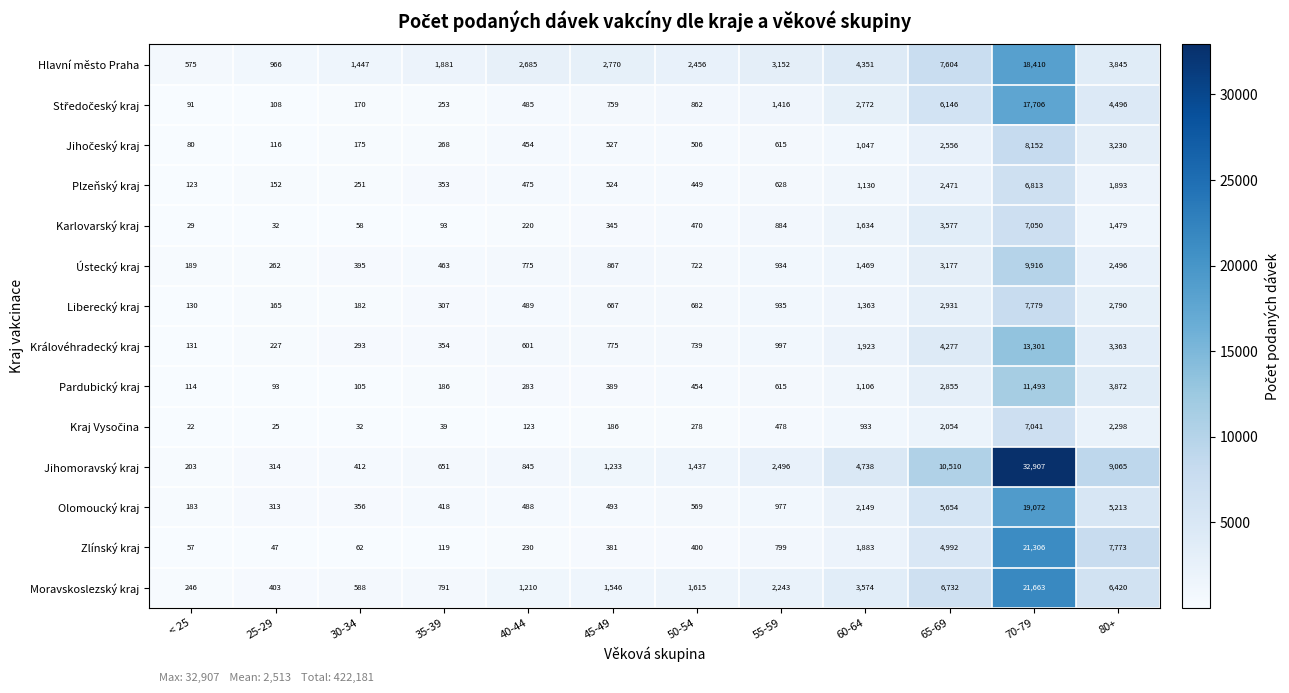

What is the minimum value for Hlavní město Praha?

575